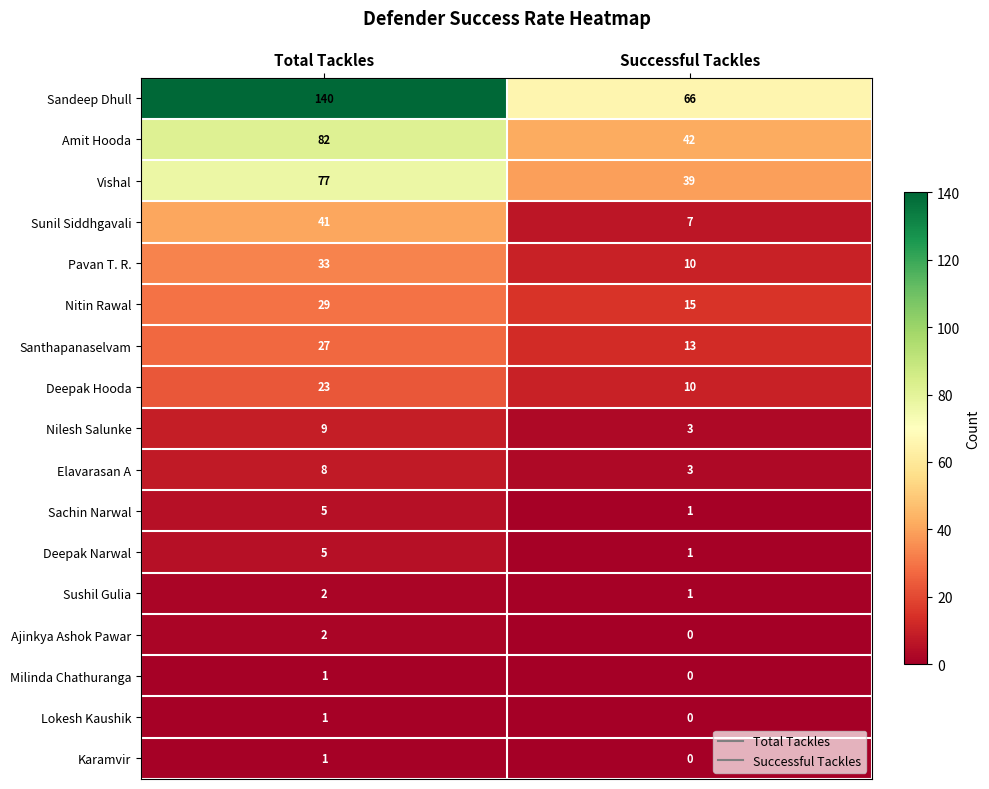

Which series has the largest total across all categories?

Sandeep Dhull